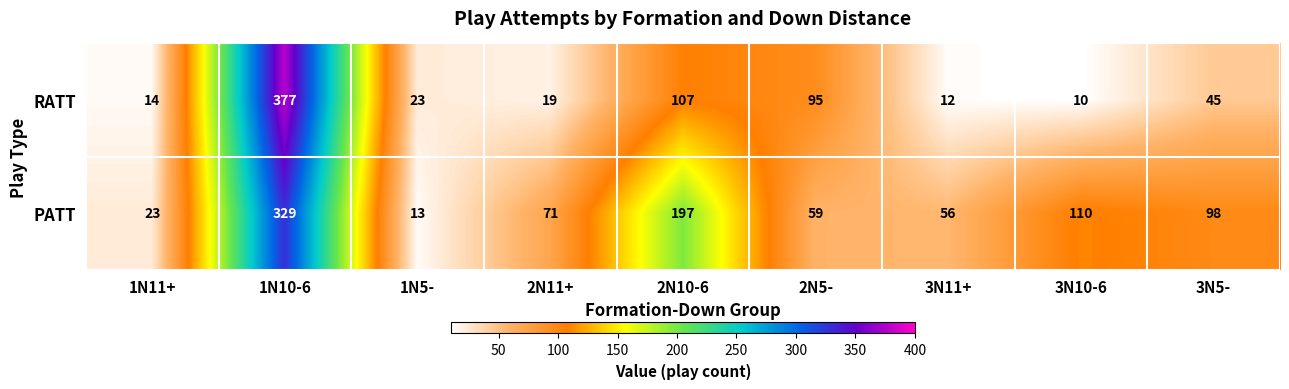

Where is RATT nearest to the value 193?

2N10-6